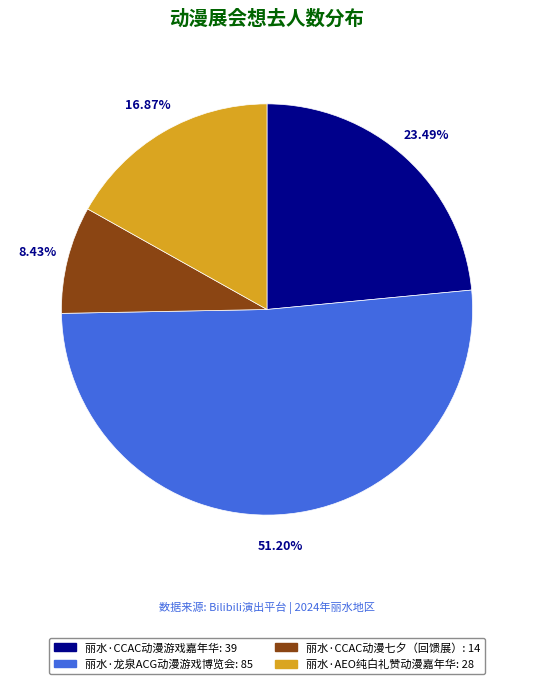

What percentage is the 丽水·龙泉ACG动漫游戏博览会 slice, to the nearest percent?

51%